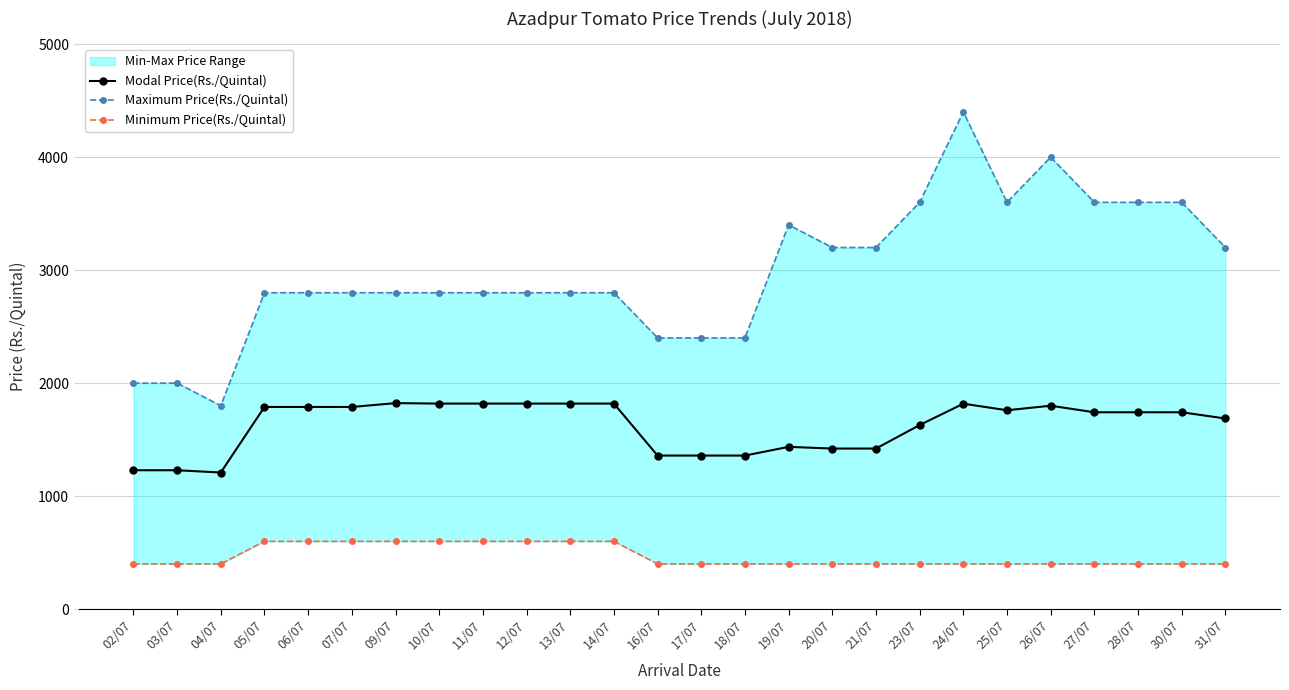

Which category has the highest value in the Maximum Price(Rs./Quintal) series?

24/07